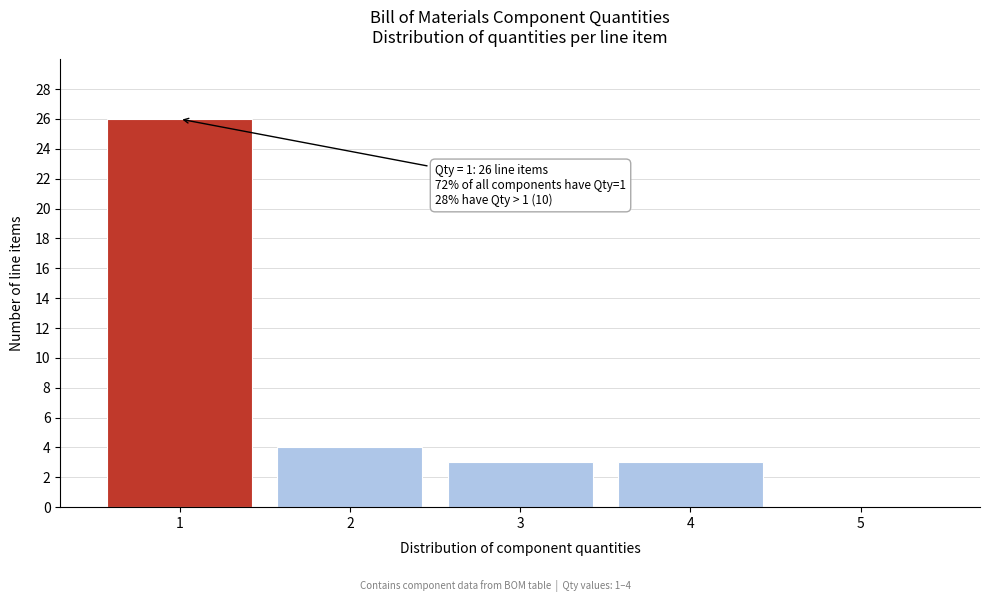

Which range on the x-axis has the tallest bar?

0.5 to 1.5